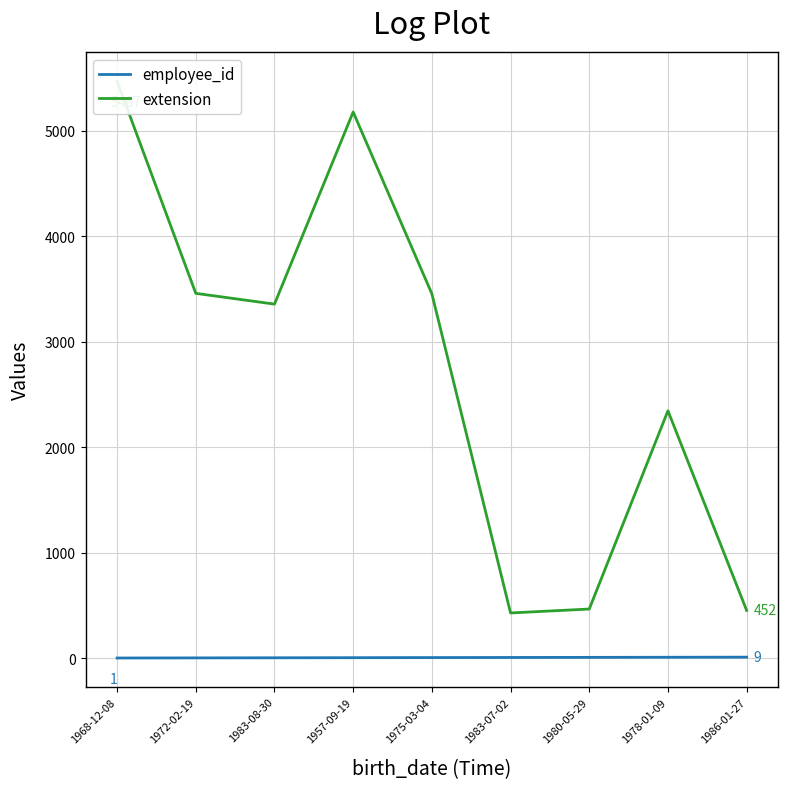

What is the total value across all series at 1978-01-09?

2352